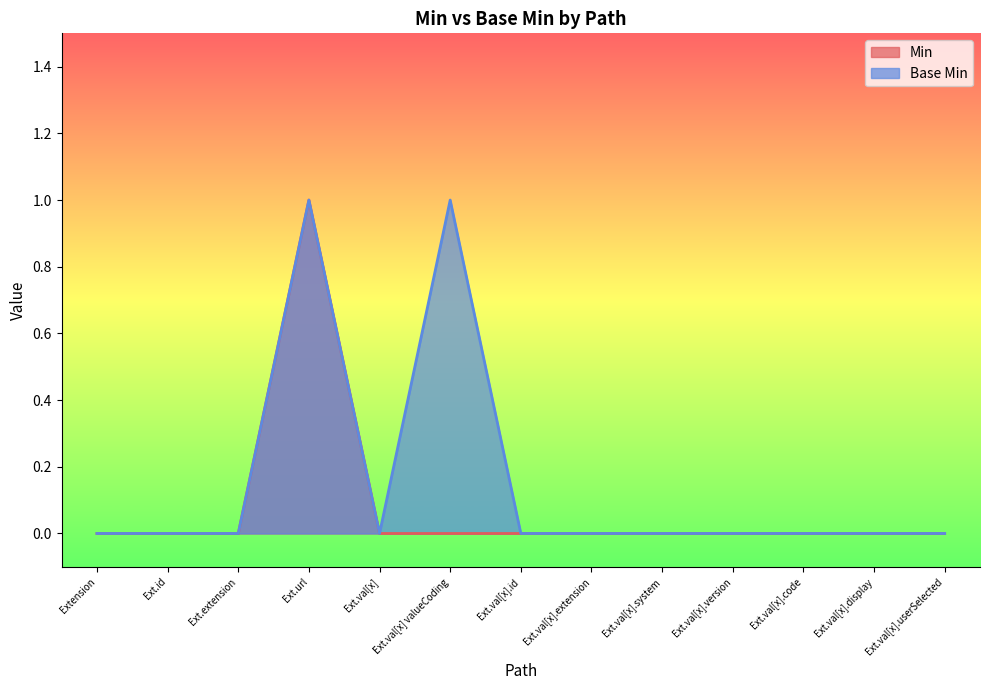

Reading left to right, list all the values displayed in this chart.

Min: 0	0	0	1	0	0	0	0	0	0	0	0	0
Base Min: 0	0	0	1	0	1	0	0	0	0	0	0	0